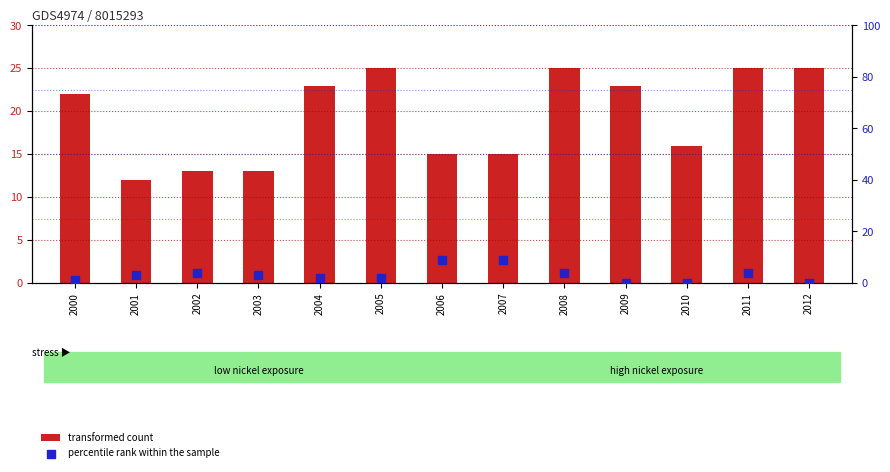

Which series has the widest spread of Y values?

transformed count